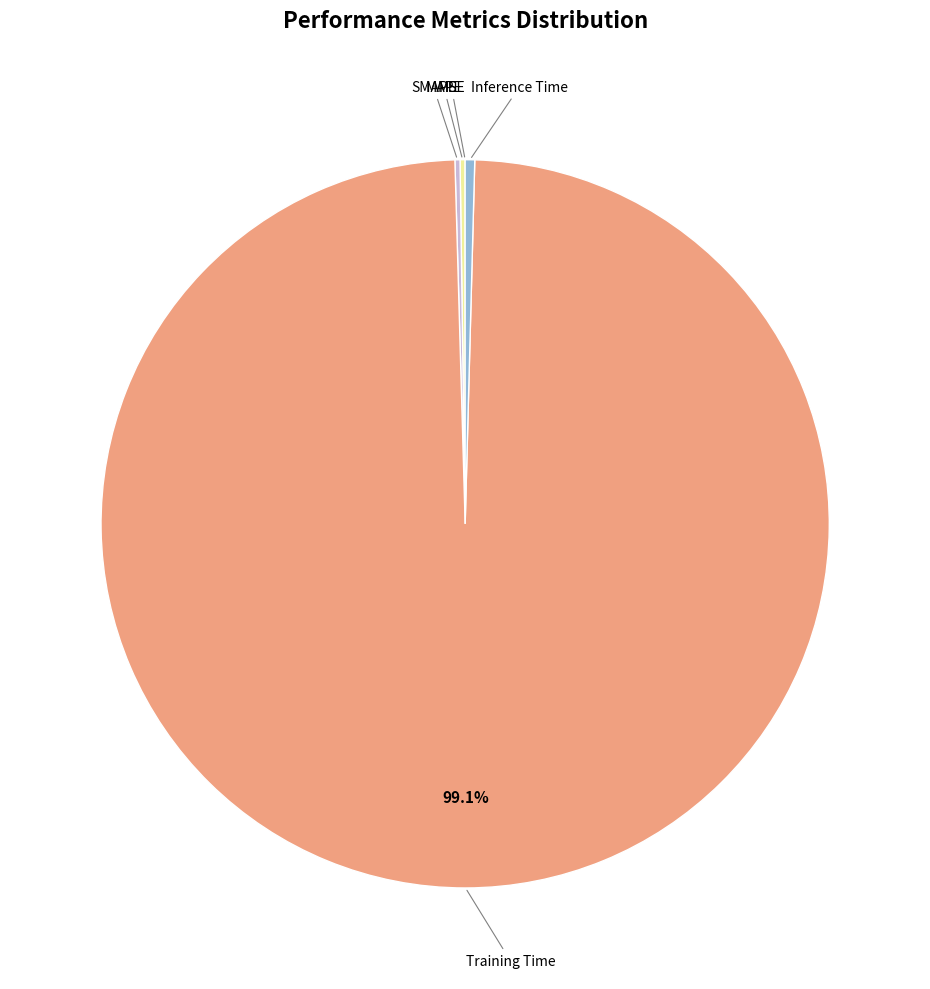

Rank the categories by value from lowest to highest.

MSE, MAPE, SMAPE, Inference Time, Training Time